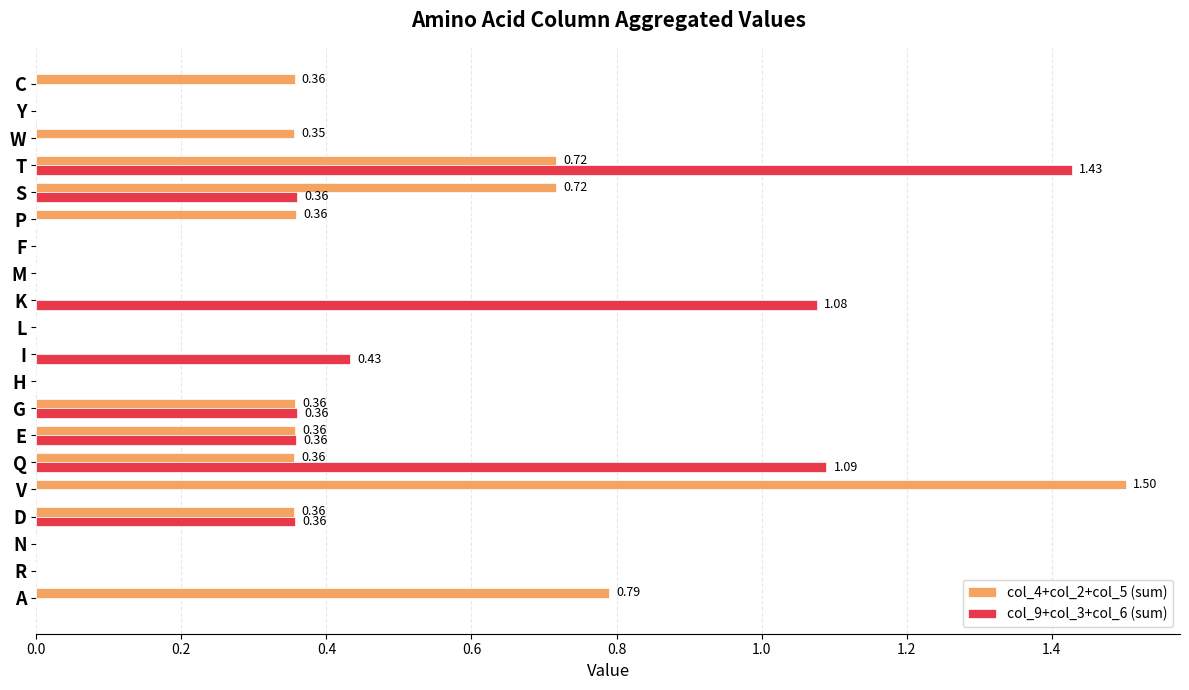

Which series changed the most between N and V?

col_4+col_2+col_5 (sum)